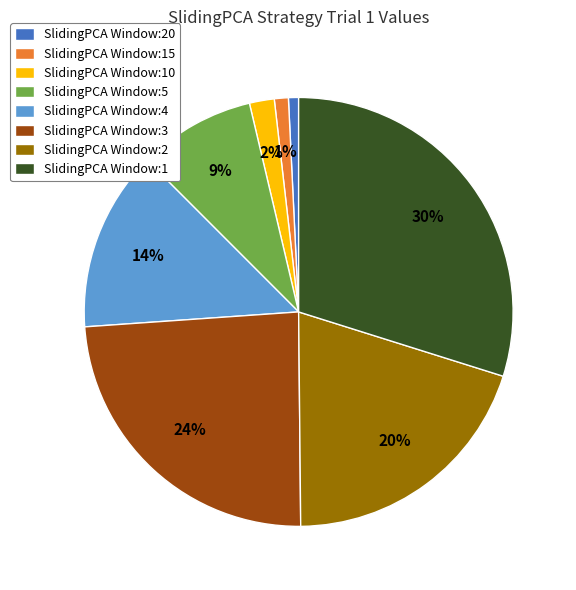

How many slices are in this pie chart?

8